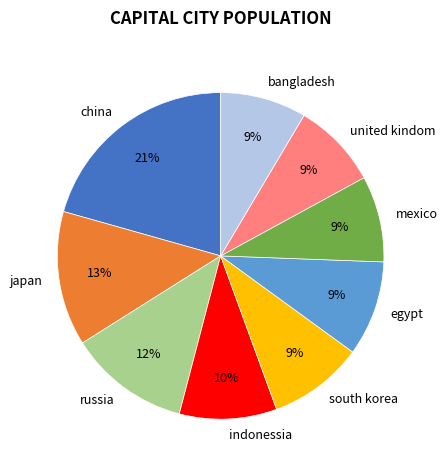

Is there any slice that represents more than half of the pie?

No